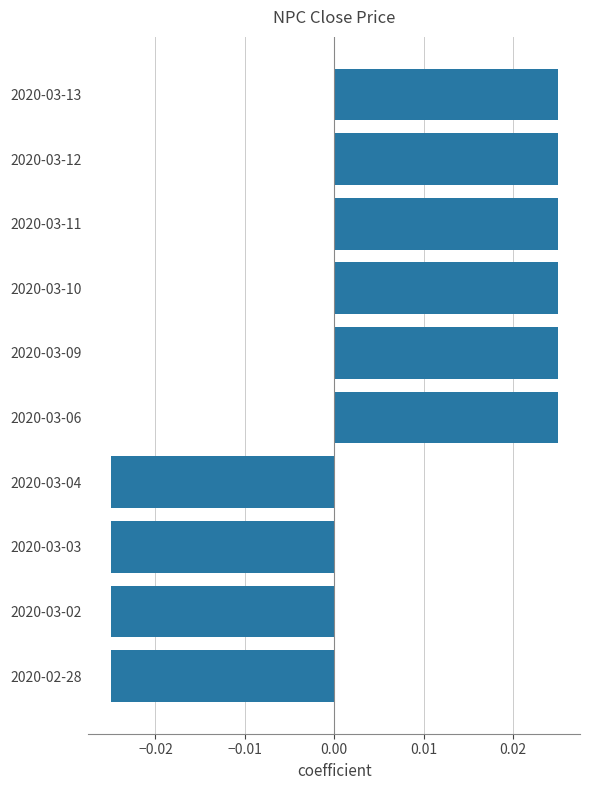

How many negative values are there?

4